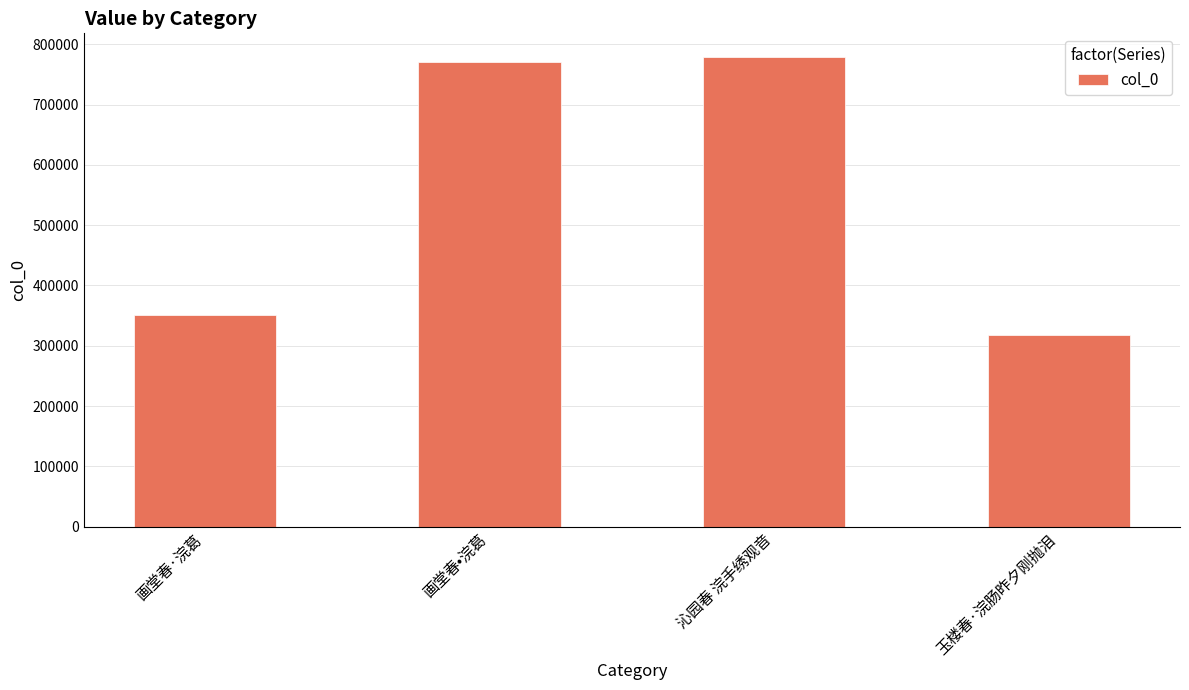

How many data points are less than 769965?

2